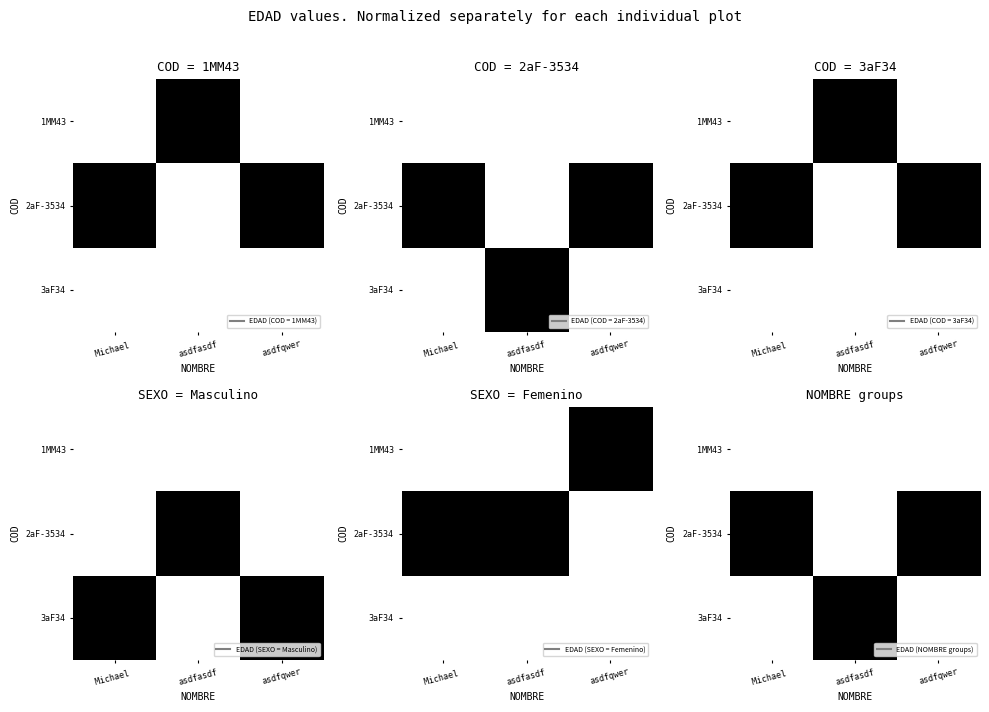

What is the maximum value shown in the chart?

1.0